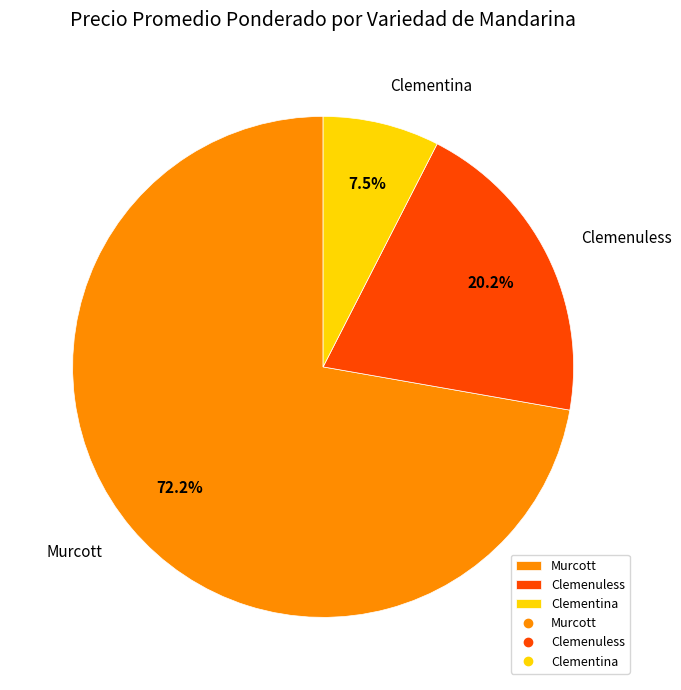

Count the number of slices in the pie.

3